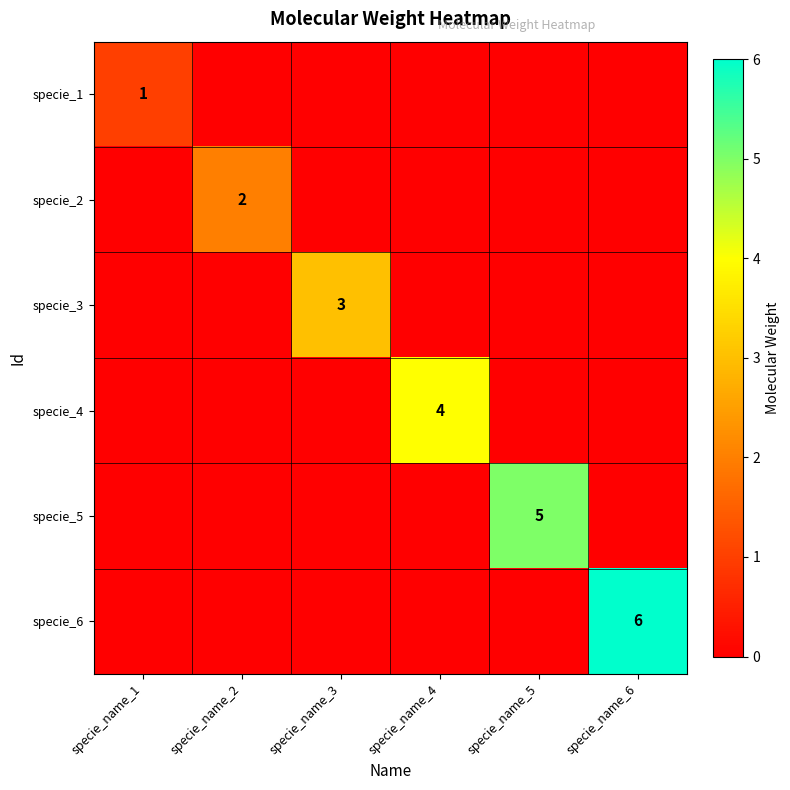

At which category does the chart reach its minimum across all series?

specie_name_2